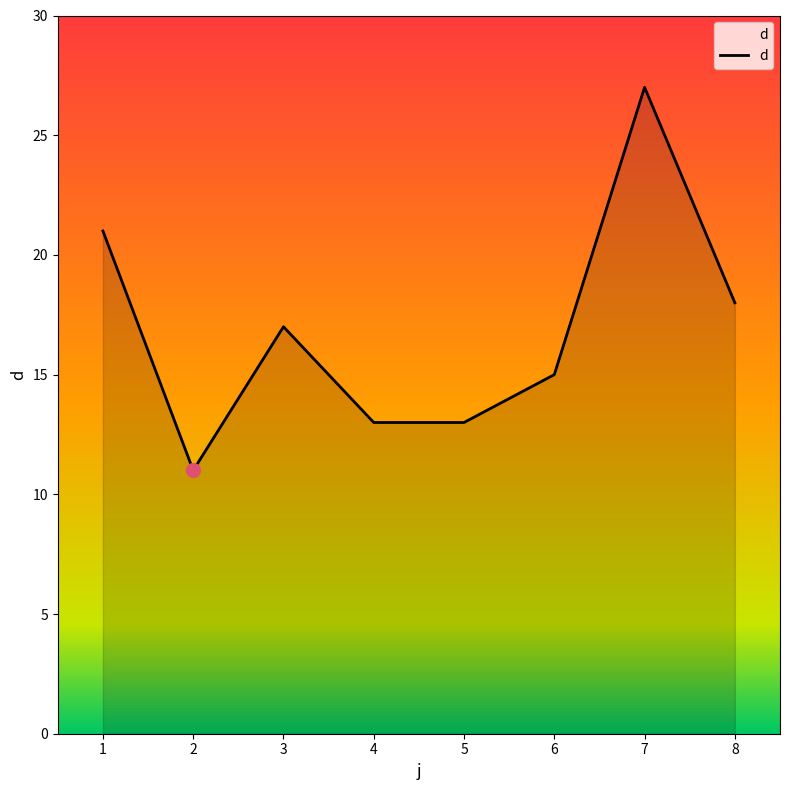

Approximately how many times larger is the value at 3 compared to 6?

1.1